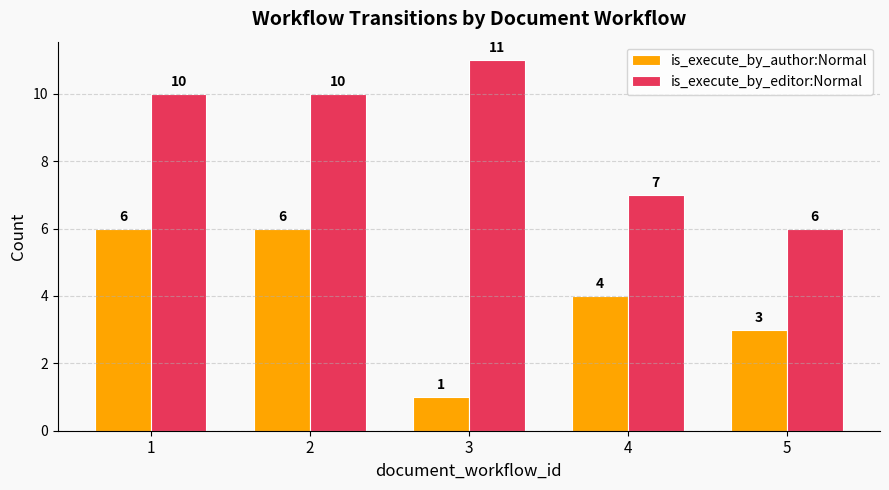

Count the is_execute_by_author:Normal values in the range 3 to 6.

4